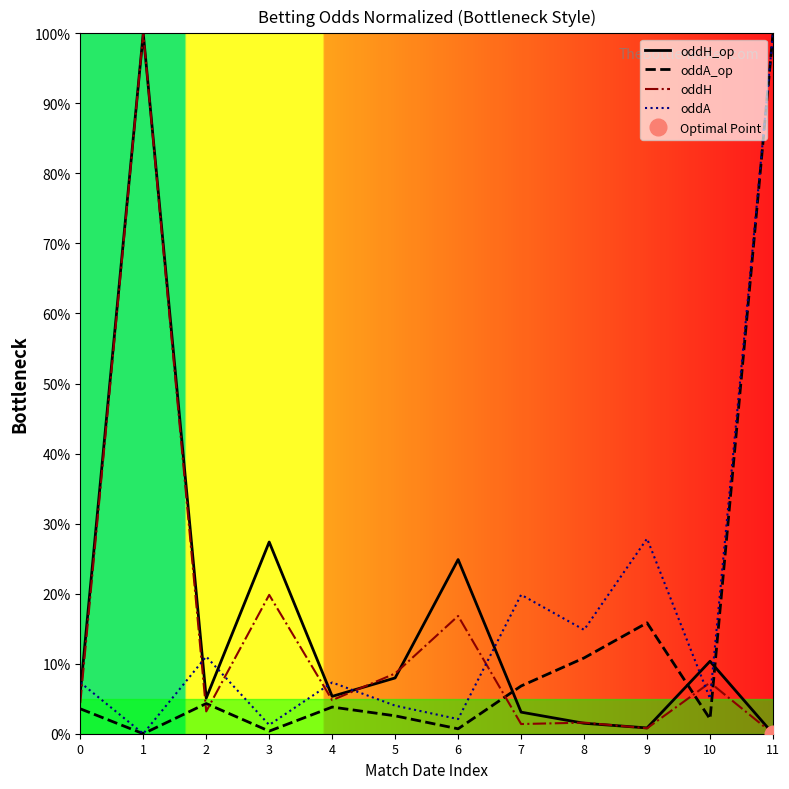

What is the sum of the oddH values at 8 and 1?

101.6